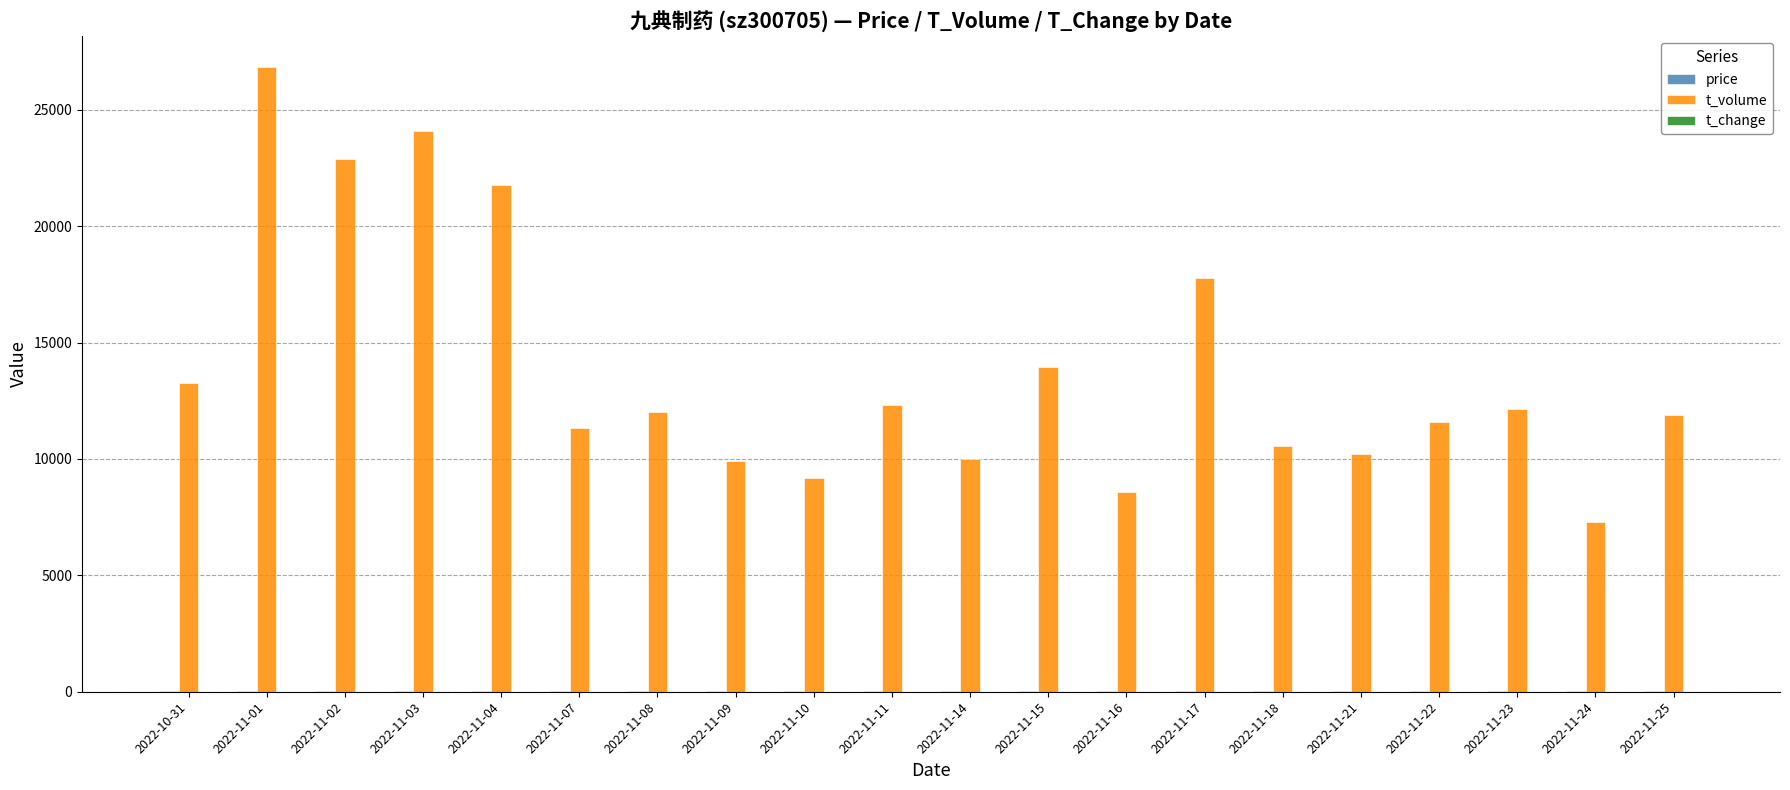

Which series has the largest total across all categories?

t_volume